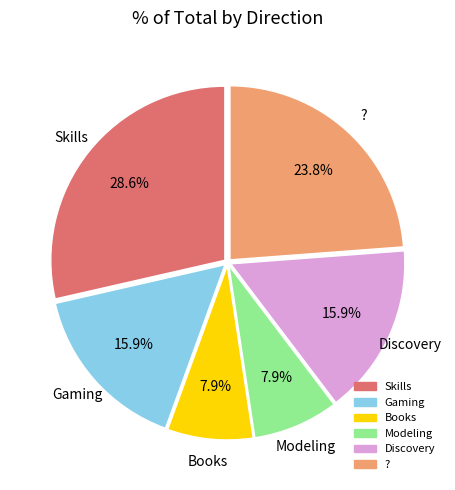

Which category has the biggest portion of the pie?

Skills